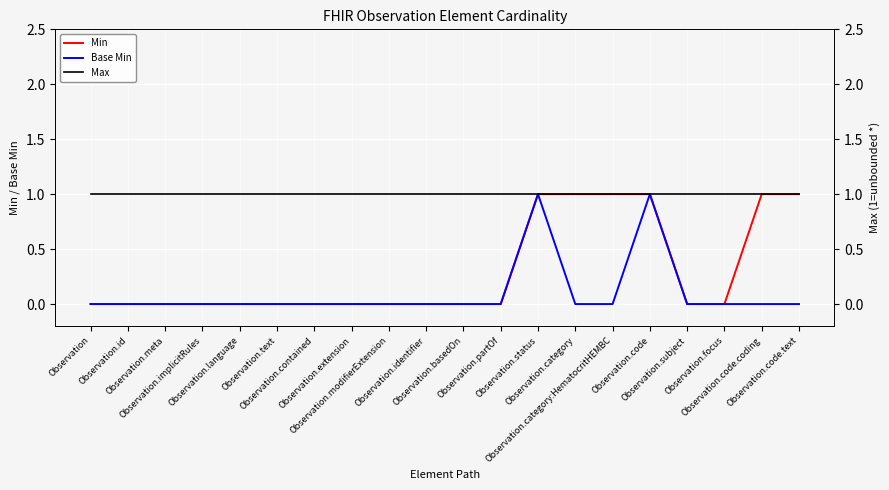

How many lines are shown in the chart?

3